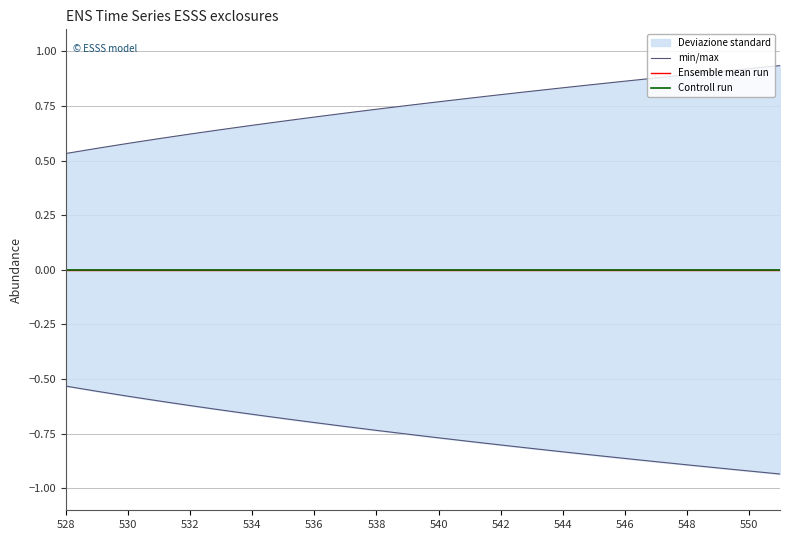

Is the value of Ensemble mean run at 20 greater than the value of Controll run at 538?

Yes